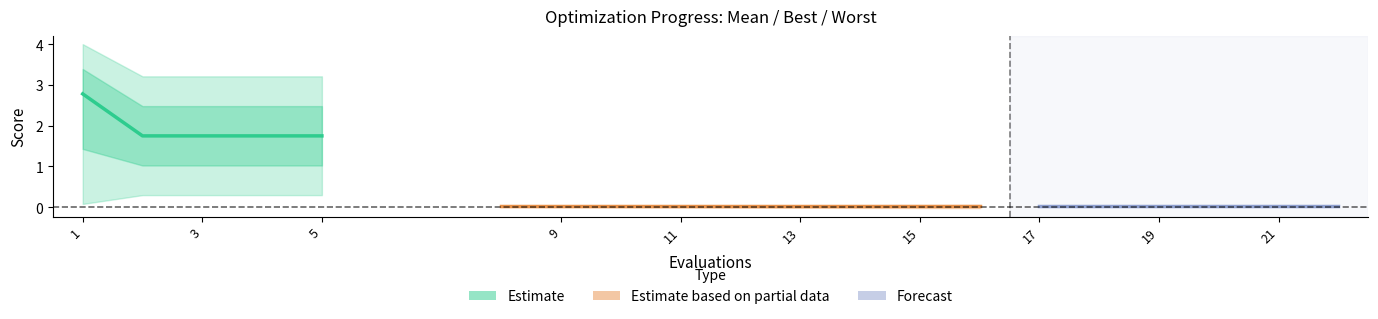

Is it true that worst equals 0.0 at 18?

False